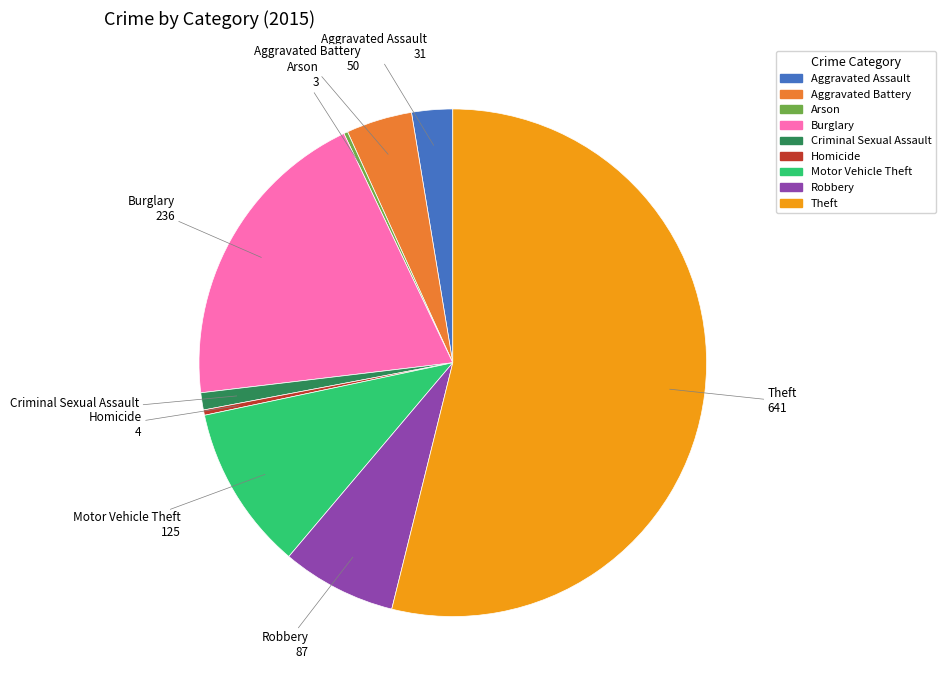

What is the largest slice in the pie chart?

Theft